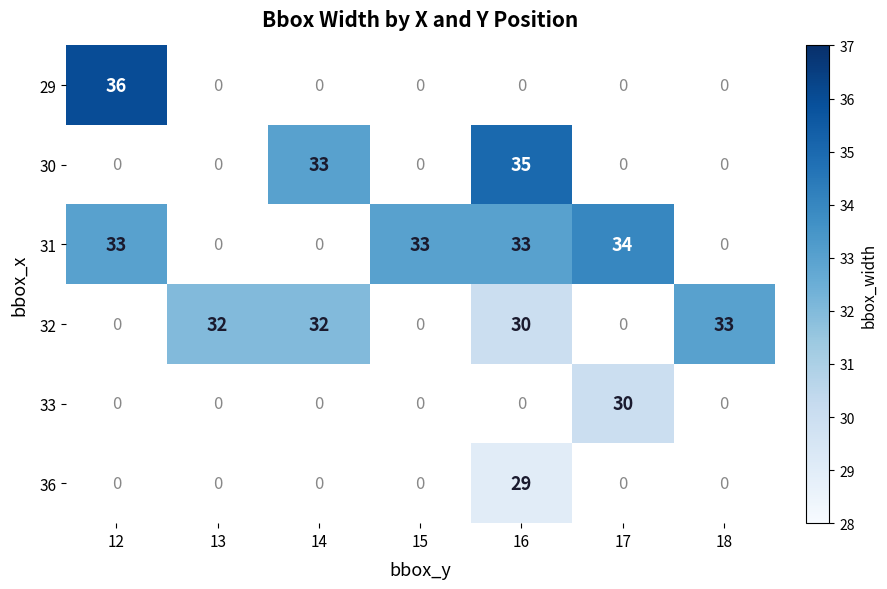

Count the number of data series in this chart.

6